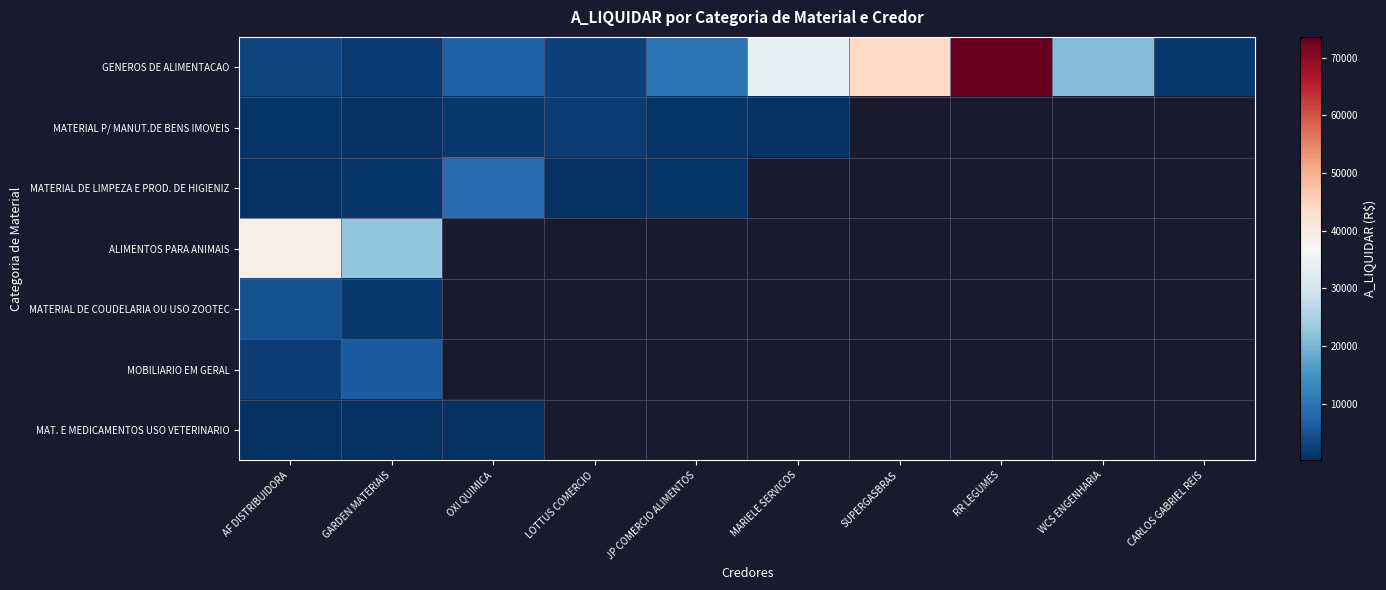

Which category has the highest value across all series?

RR LEGUMES